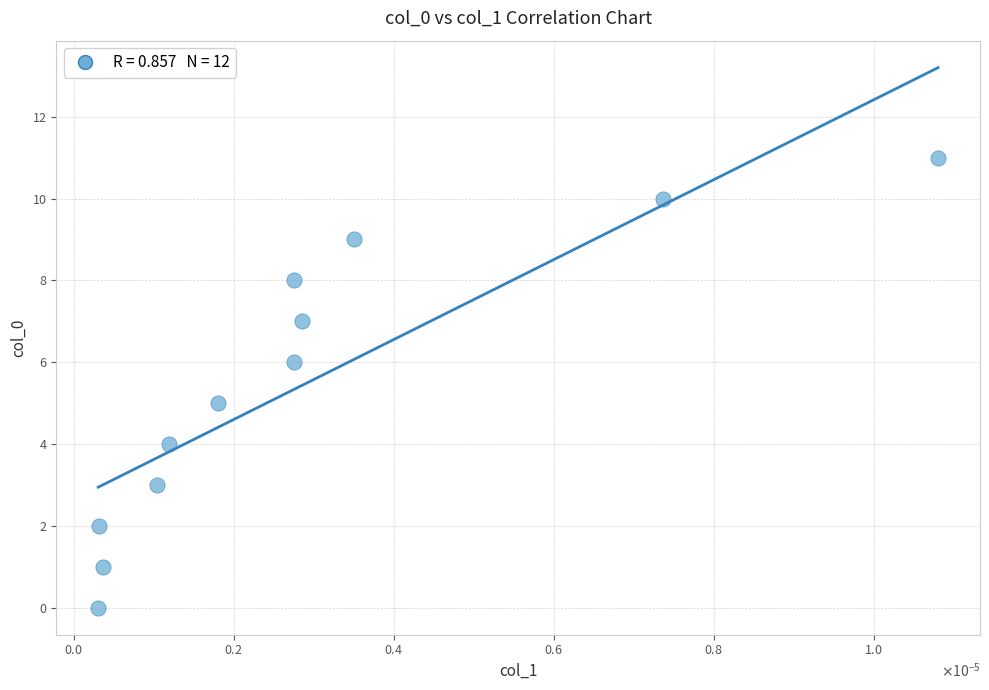

What is the average Y value?

6